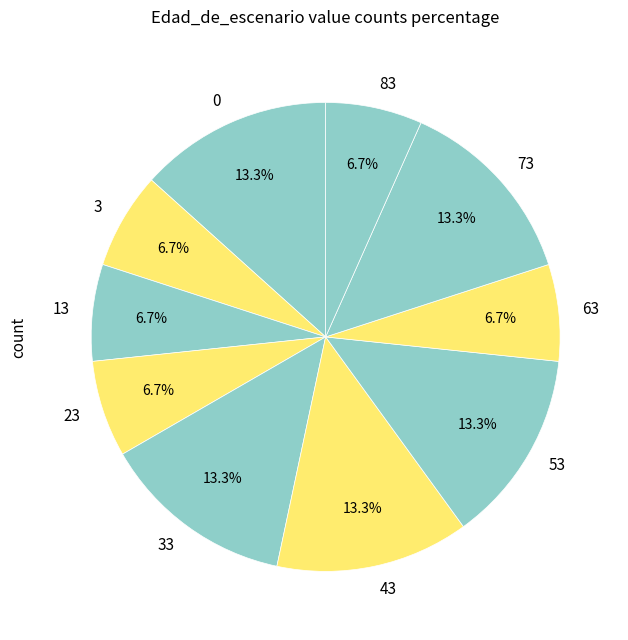

Does 53 account for over 50% of the chart?

No